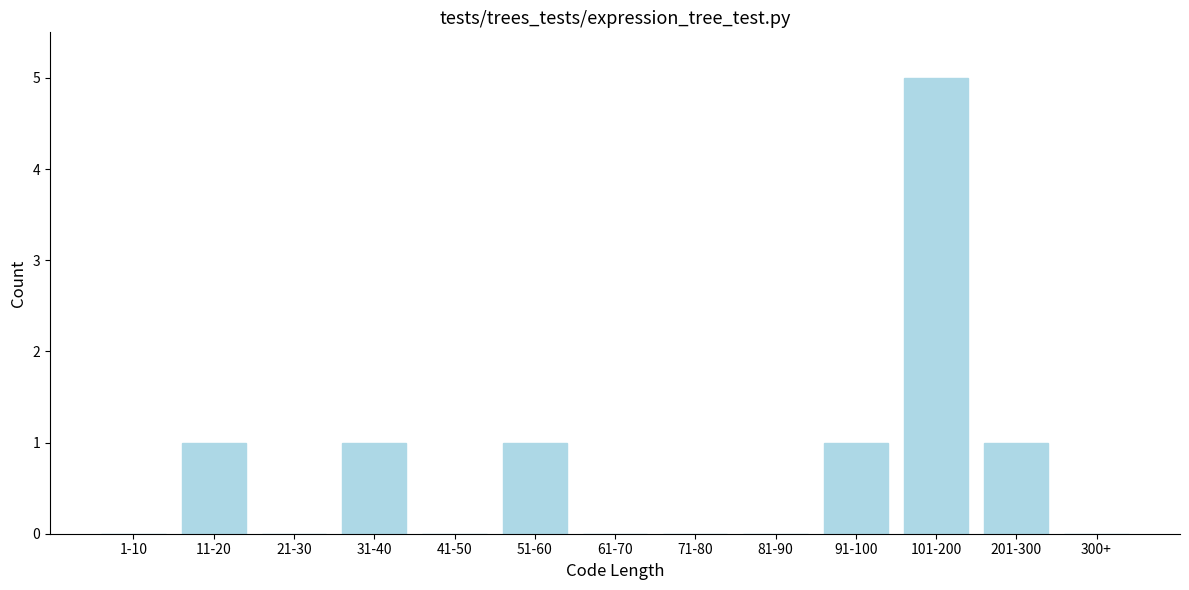

Reading left to right, list all the values displayed in this chart.

1-10=0	11-20=1	21-30=0	31-40=1	41-50=0	51-60=1	61-70=0	71-80=0	81-90=0	91-100=1	101-200=5	201-300=1	300+=0